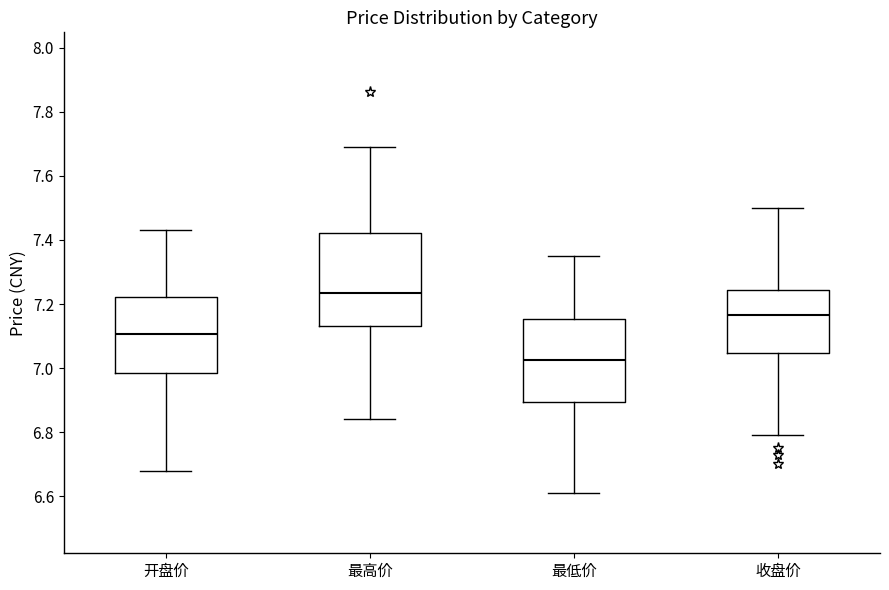

Reading left to right, read every box against the y-axis: the position of its median line, the range the box covers, and the ends of its whiskers. The values are not printed on the chart, so give them approximately, as read against the axis.

开盘价: median 7.10, box 6.98 to 7.22, whiskers 6.68 to 7.44
最高价: median 7.24, box 7.14 to 7.42, whiskers 6.84 to 7.70
最低价: median 7.02, box 6.90 to 7.16, whiskers 6.62 to 7.36
收盘价: median 7.16, box 7.04 to 7.24, whiskers 6.80 to 7.50